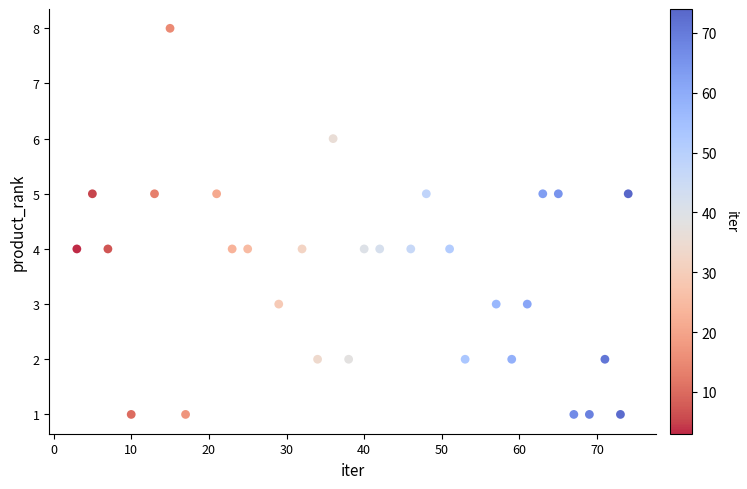

What is the range of Y values (max minus min)?

7